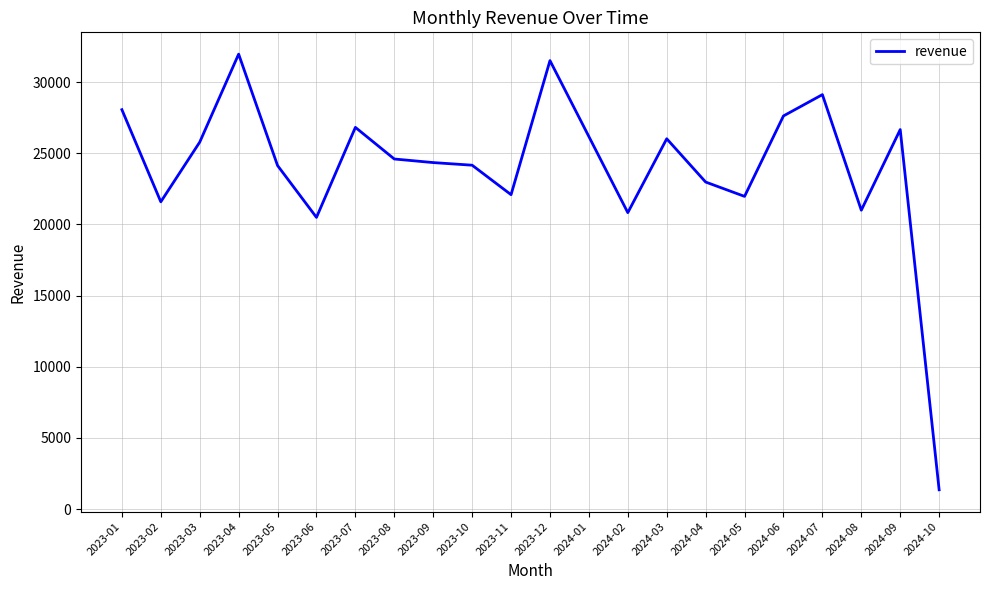

Which has a higher value, 2024-05 or 2024-03?

2024-03